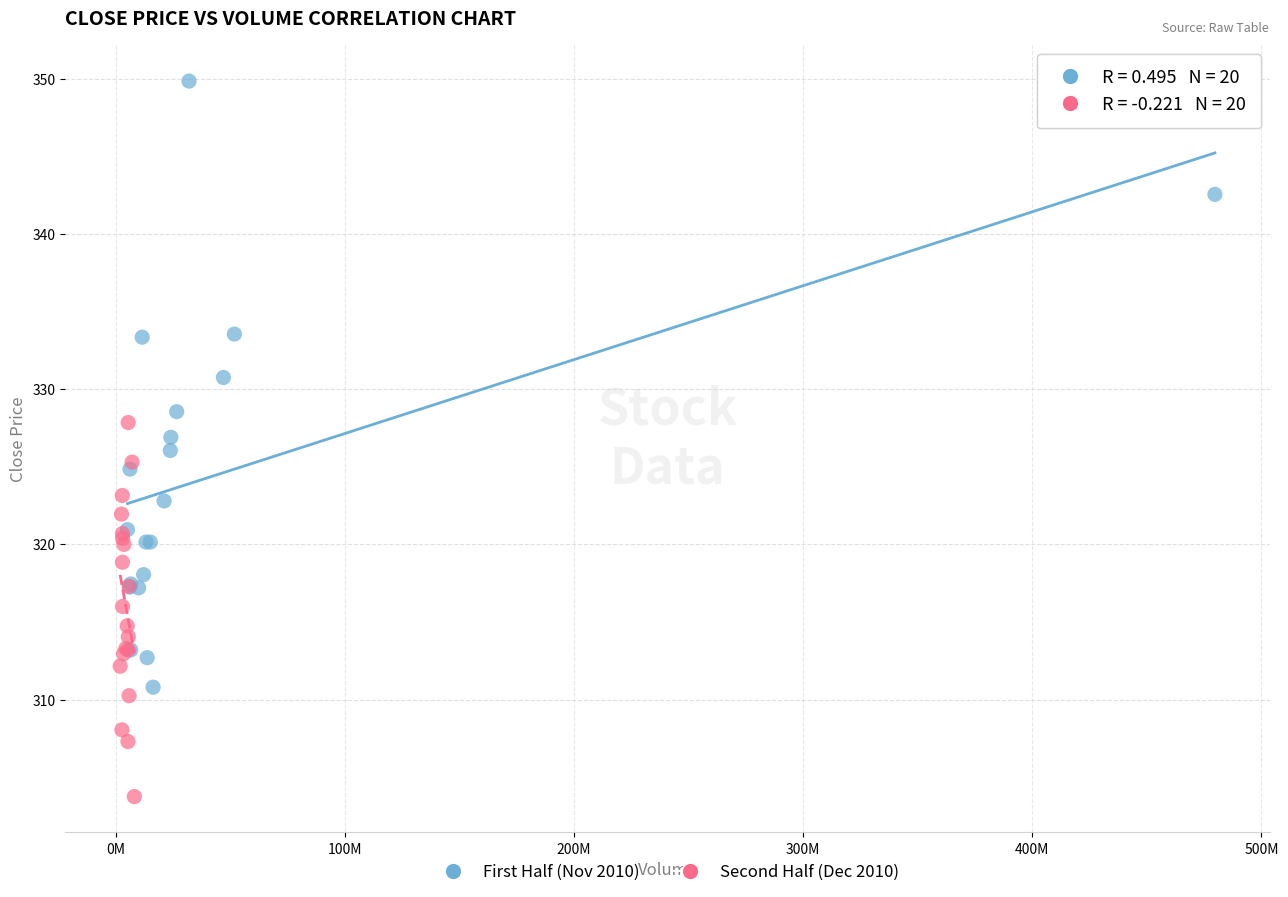

What are all the series names shown in the legend?

First Half (Nov 2010), Second Half (Dec 2010)